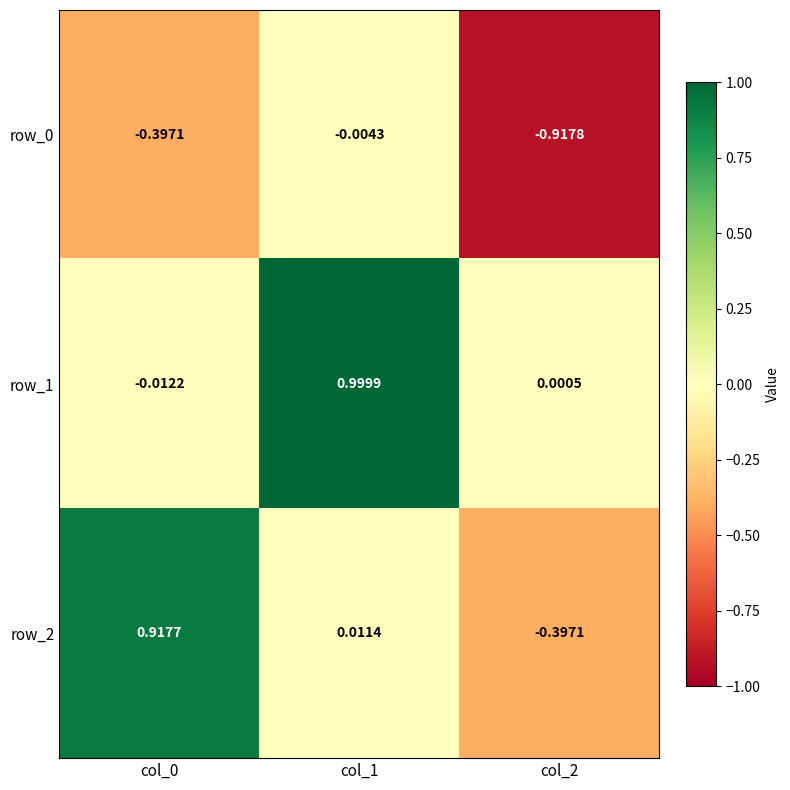

What is the total value across all series at col_2?

-1.3